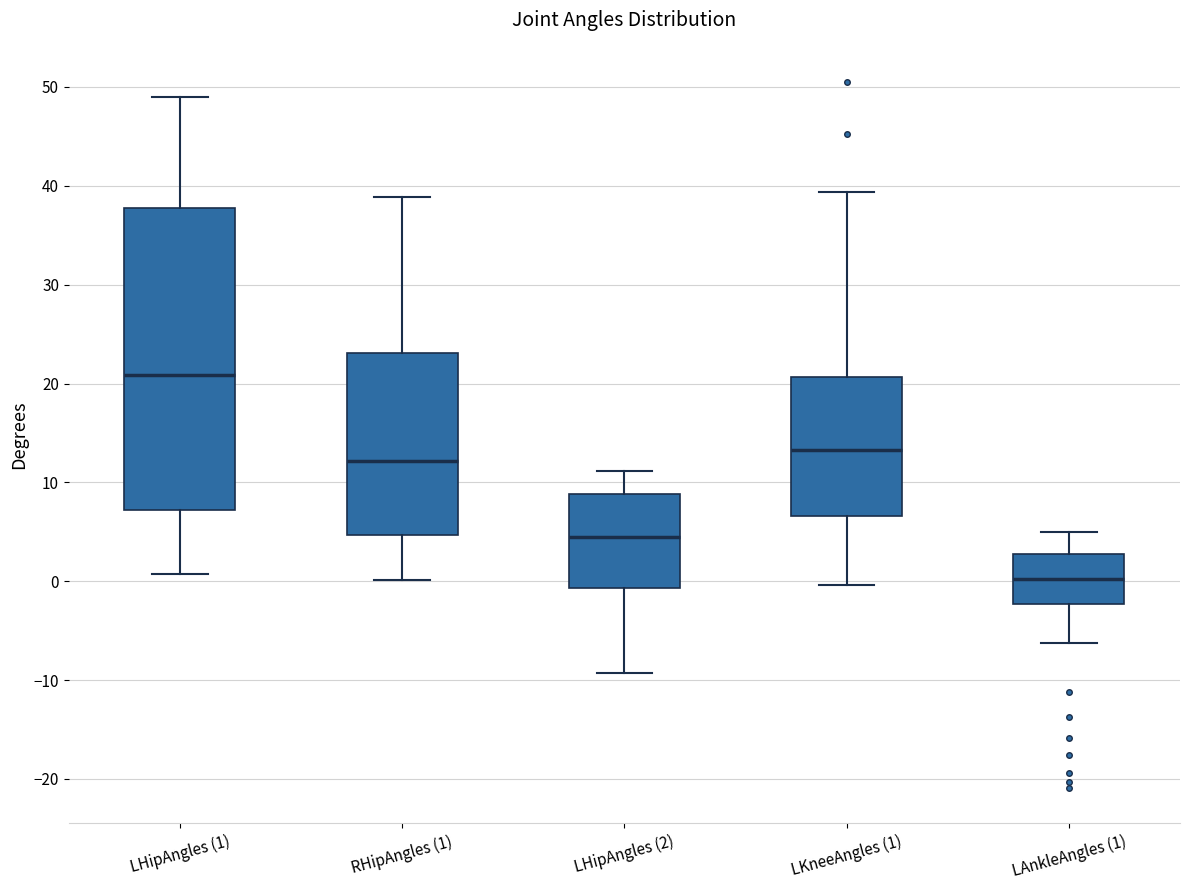

Which box is the tallest, from its lower edge to its upper edge?

LHipAngles (1)